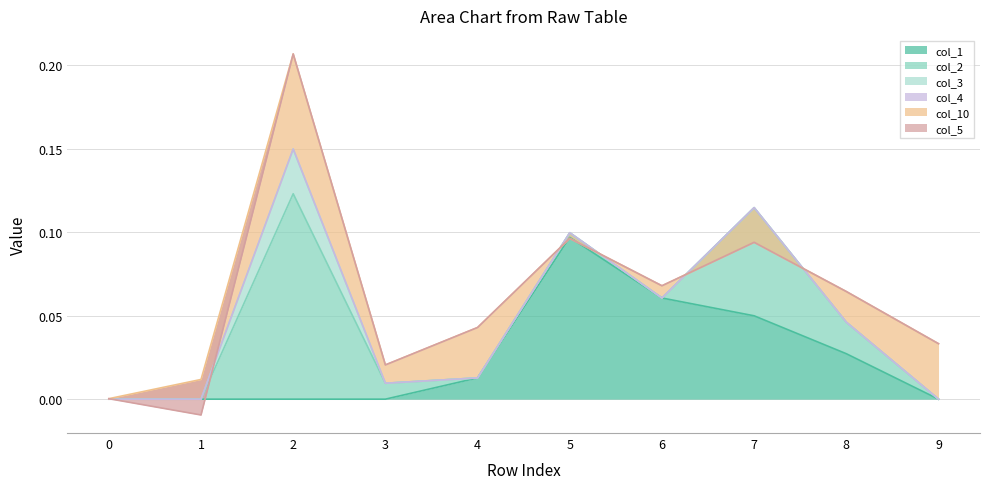

True or false: col_5 and col_3 intersect in this chart.

False